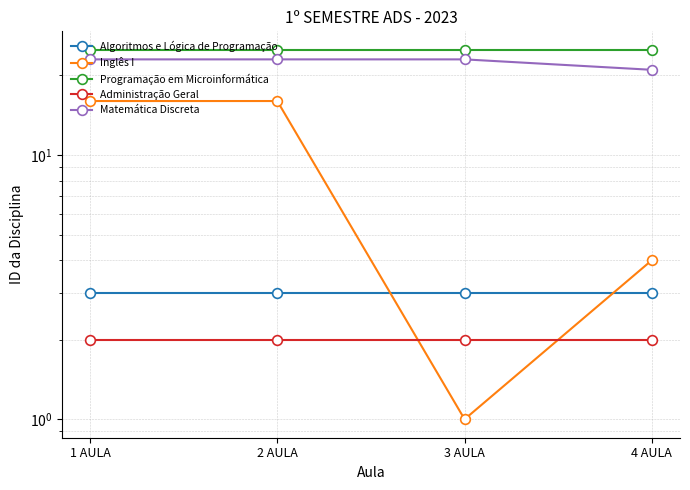

Is this an area chart (filled region under the line)?

No